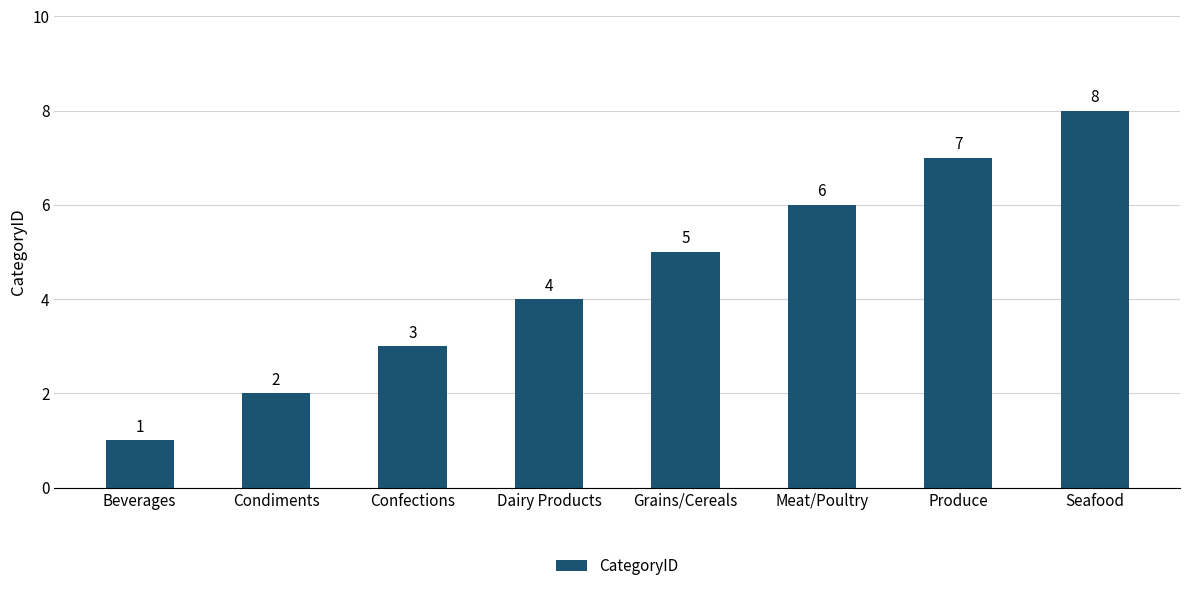

Reading right to left, transcribe all the data shown in this chart.

Seafood=8	Produce=7	Meat/Poultry=6	Grains/Cereals=5	Dairy Products=4	Confections=3	Condiments=2	Beverages=1